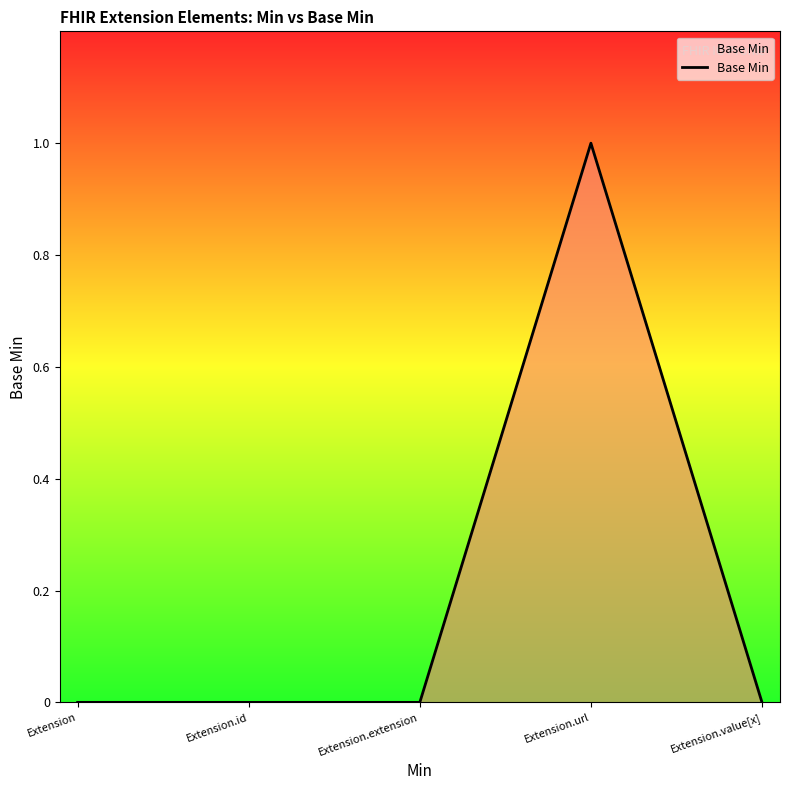

Between Extension.url and Extension.extension, which is larger?

Extension.url